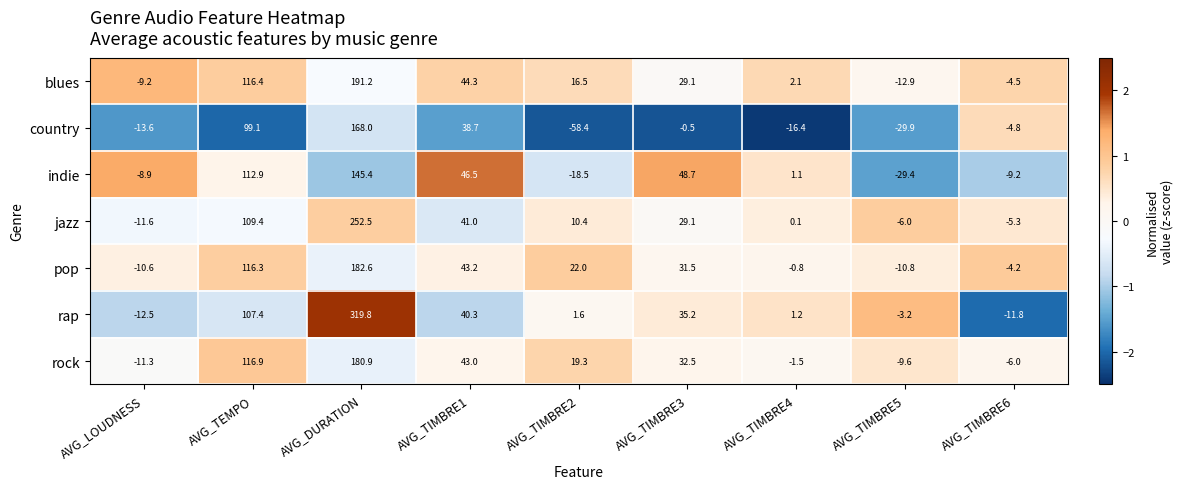

At how many categories does at least one series exceed 1?

6